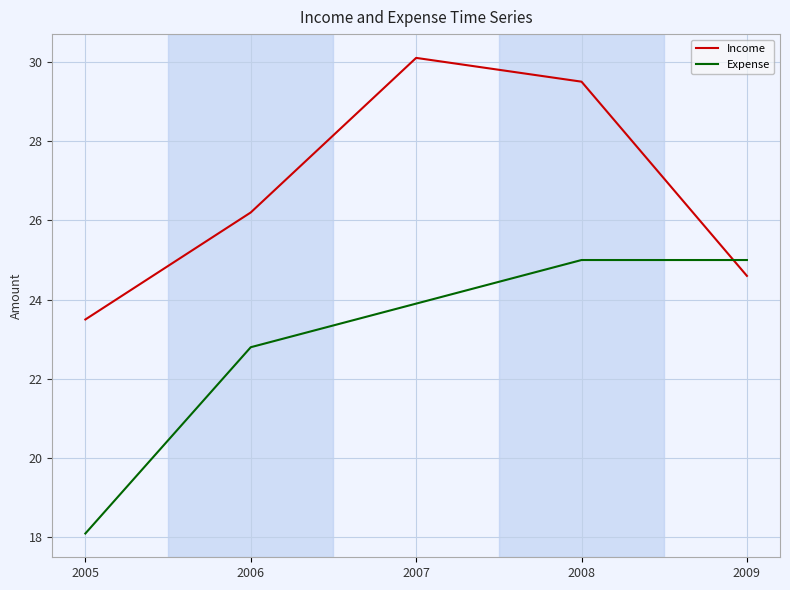

True or false: Expense has a value of 9.3 at 2008.

False